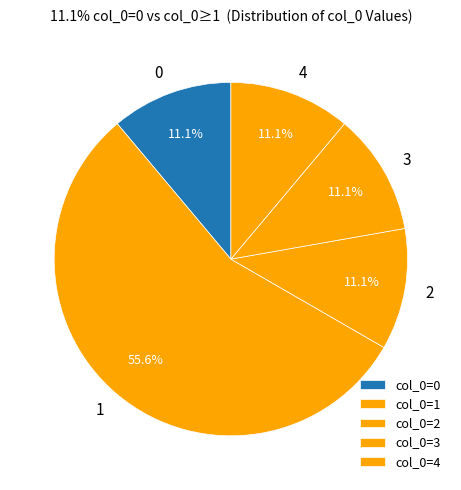

Do 0 and 1 together represent more than half of the pie?

Yes